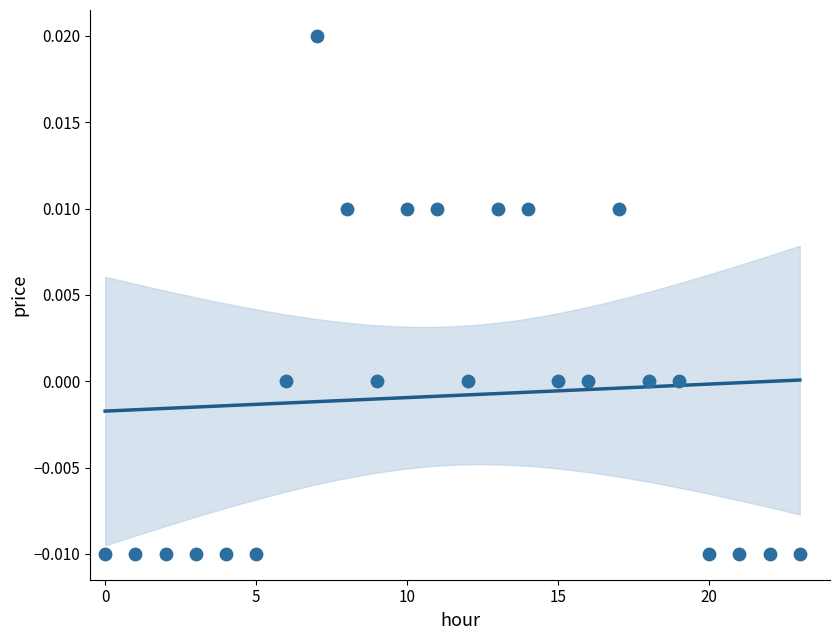

How many data points are displayed?

24